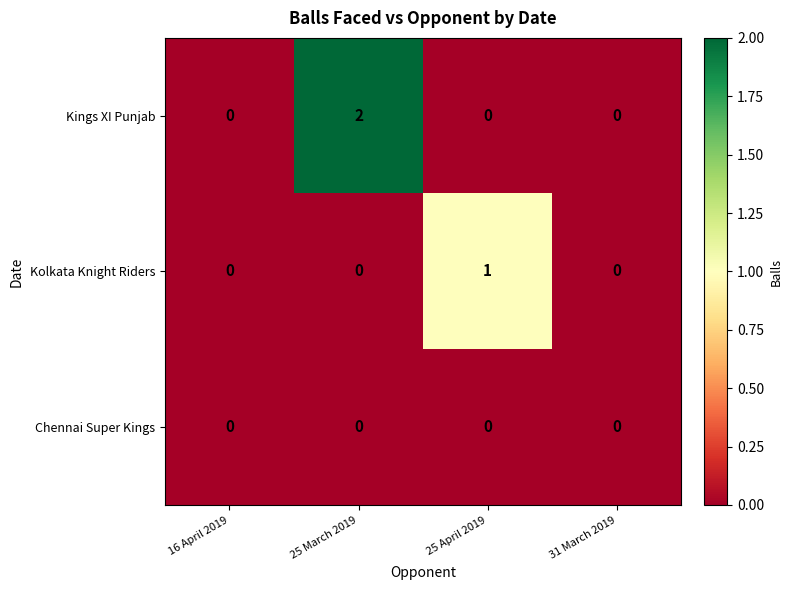

At which label does Kolkata Knight Riders reach its peak?

25 April 2019